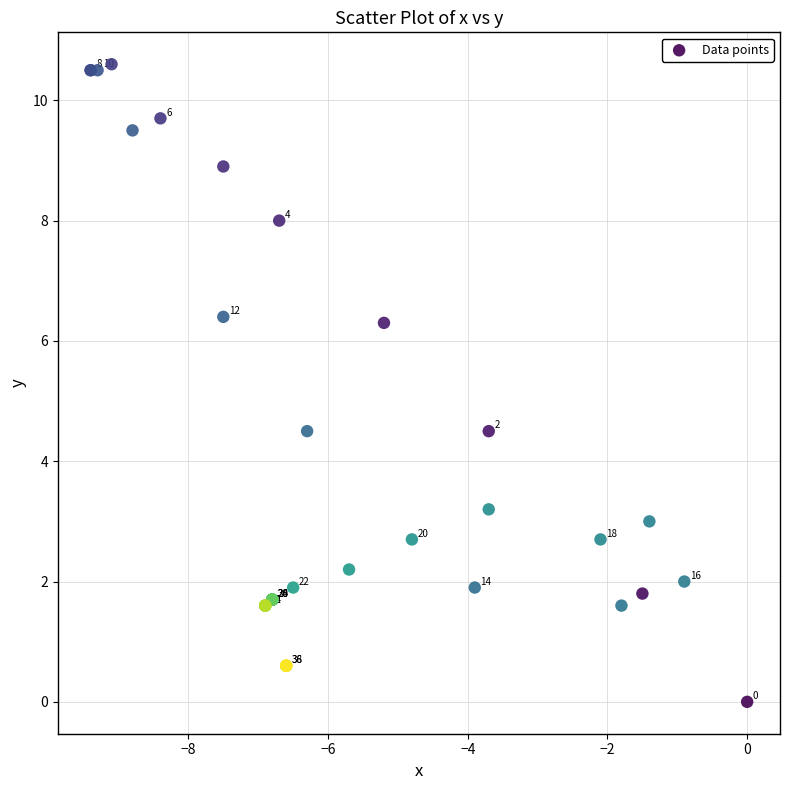

What Y value in the scatter plot is closest to 5?

4.5